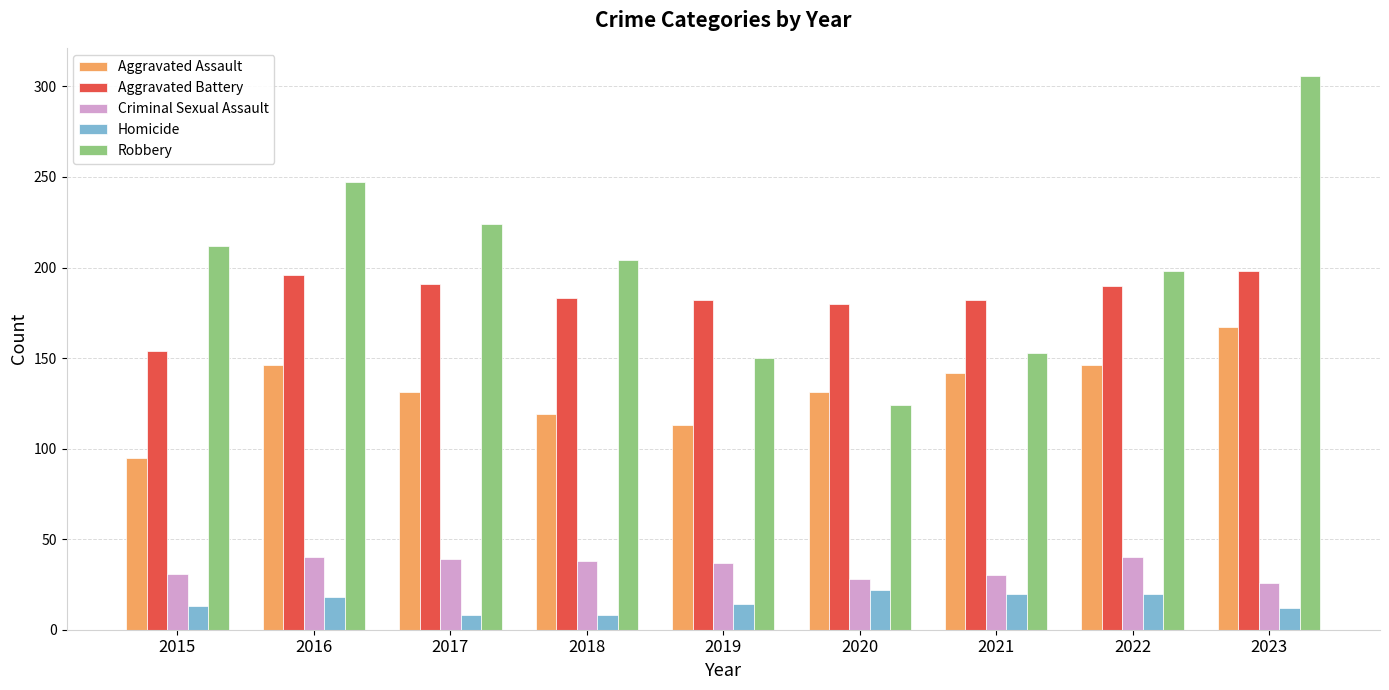

Which series has the largest total across all categories?

Robbery